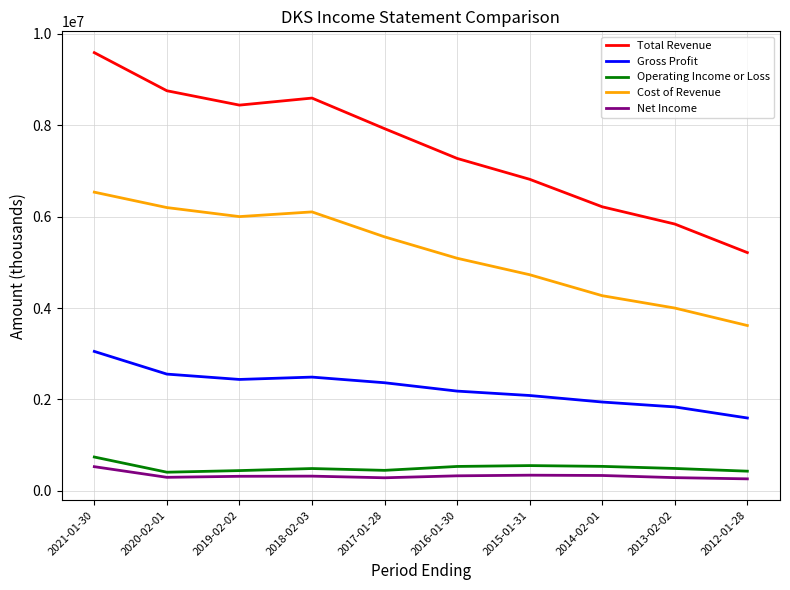

At which category is the sum across all series the highest?

2021-01-30